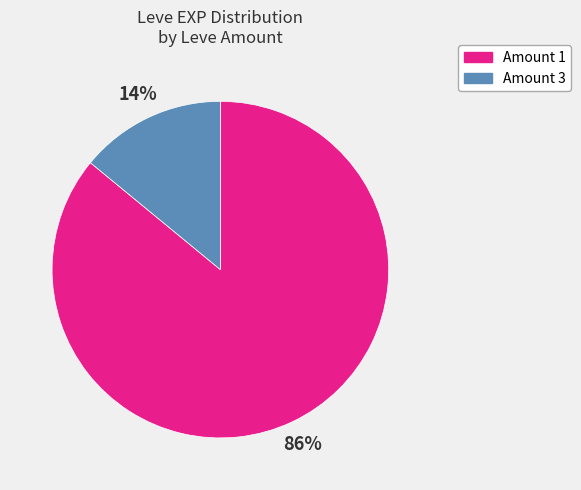

How many segments does this pie chart have?

2